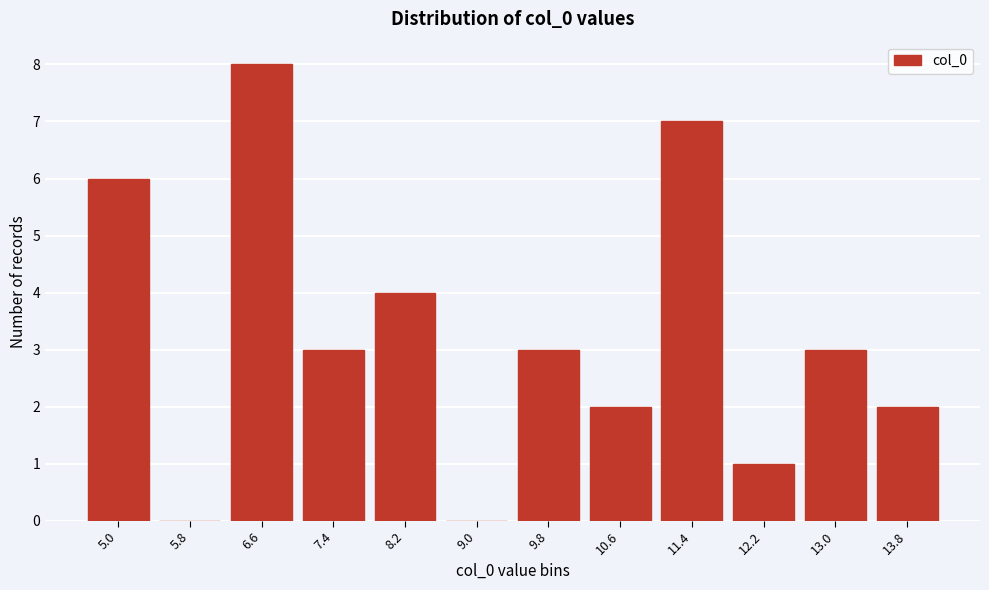

Reading right to left, list all the values displayed in this chart.

13.8=2	13.0=3	12.2=1	11.4=7	10.6=2	9.8=3	9.0=0	8.2=4	7.4=3	6.6=8	5.8=0	5.0=6